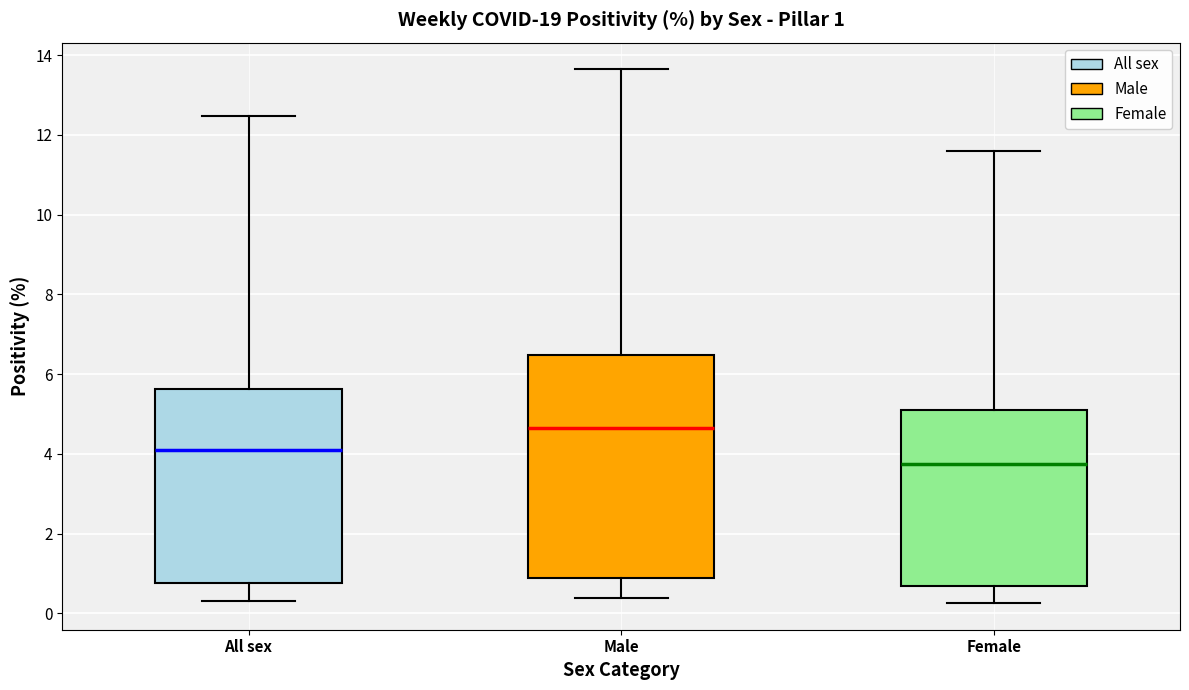

Which box's median line is the highest?

Male